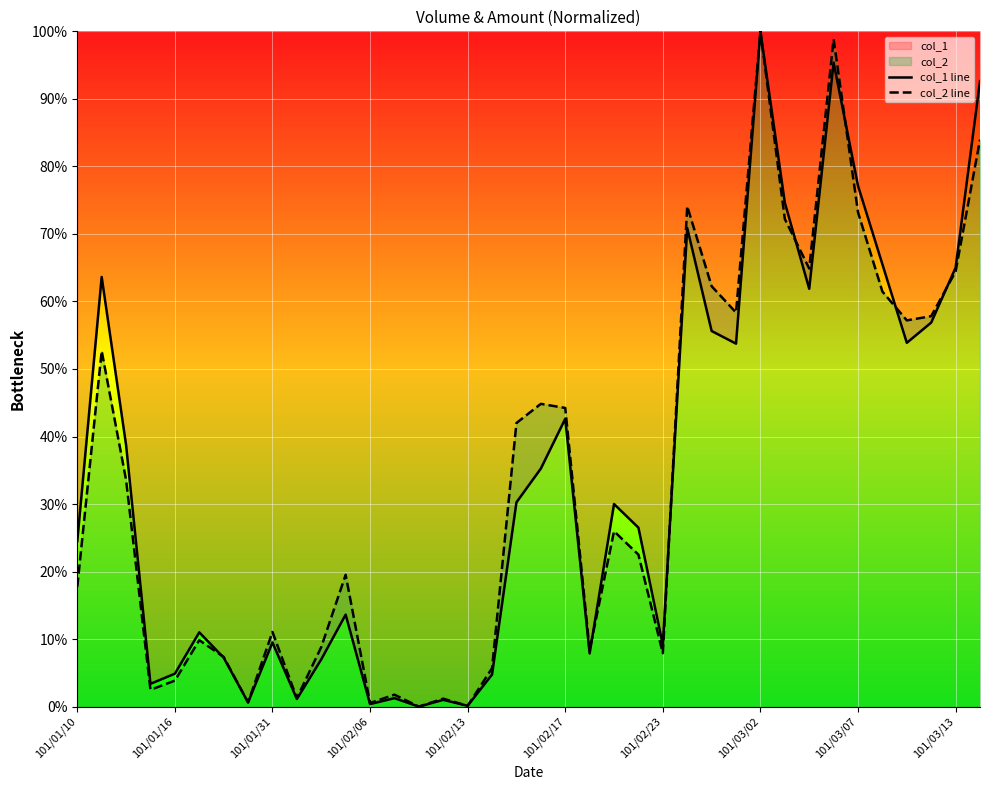

The value of col_2 line at 101/01/31 is 11.1. True or false?

True